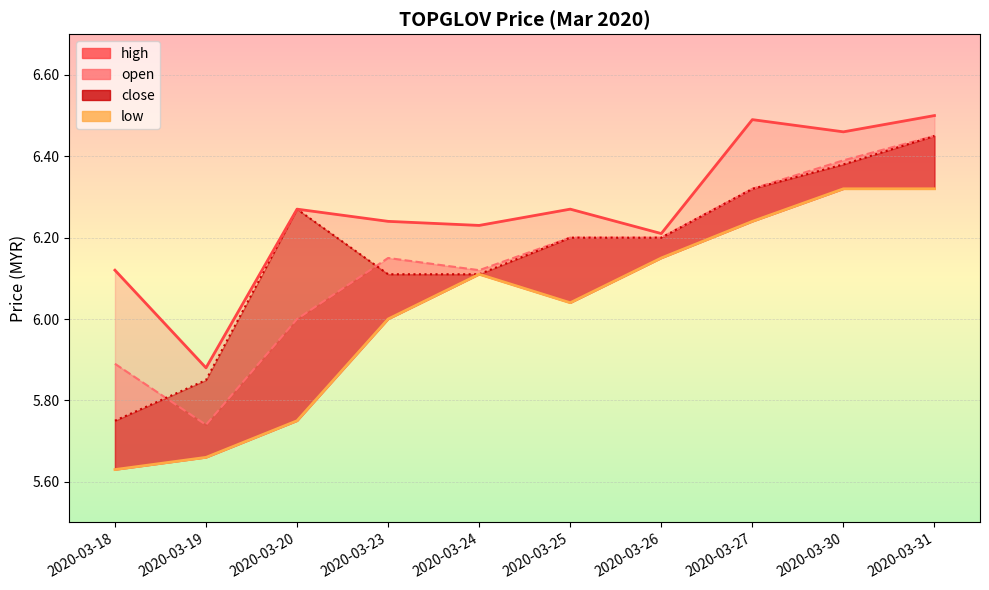

List the labels in order of high value, smallest first.

2020-03-19, 2020-03-18, 2020-03-26, 2020-03-24, 2020-03-23, 2020-03-20, 2020-03-25, 2020-03-30, 2020-03-27, 2020-03-31